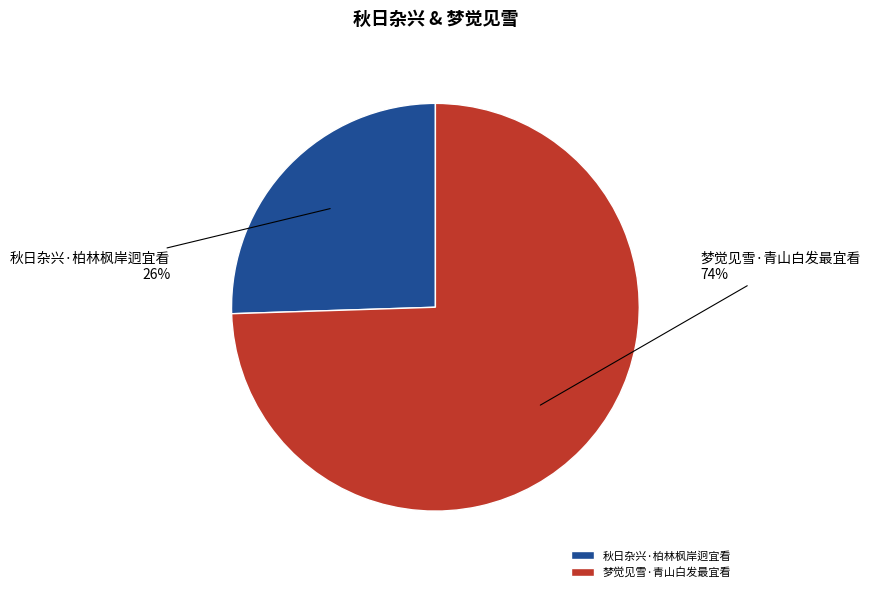

How many slices are in this pie chart?

2